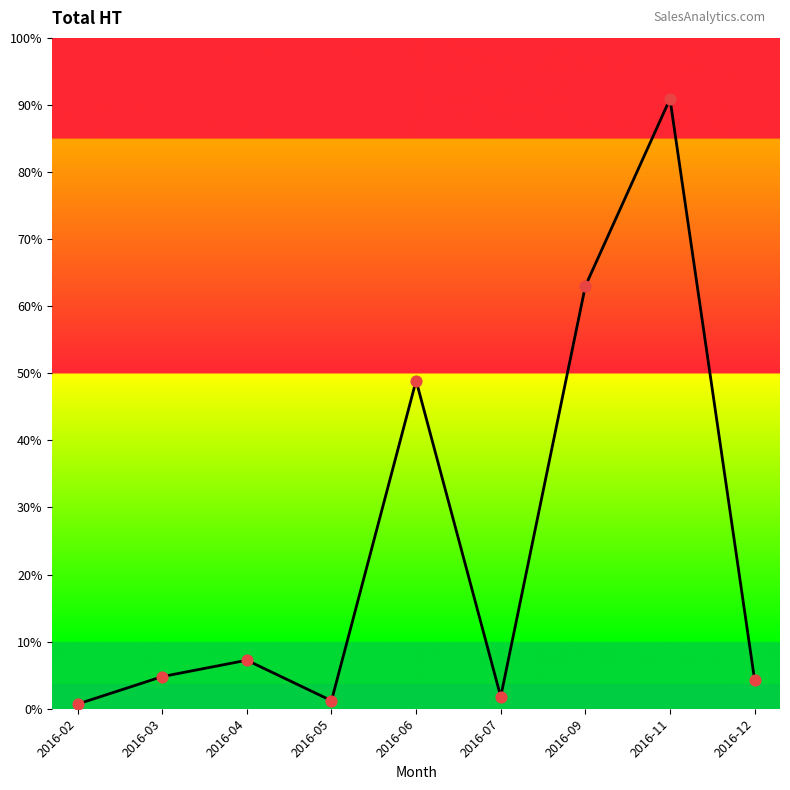

Which has a higher value, 2016-05 or 2016-09?

2016-09